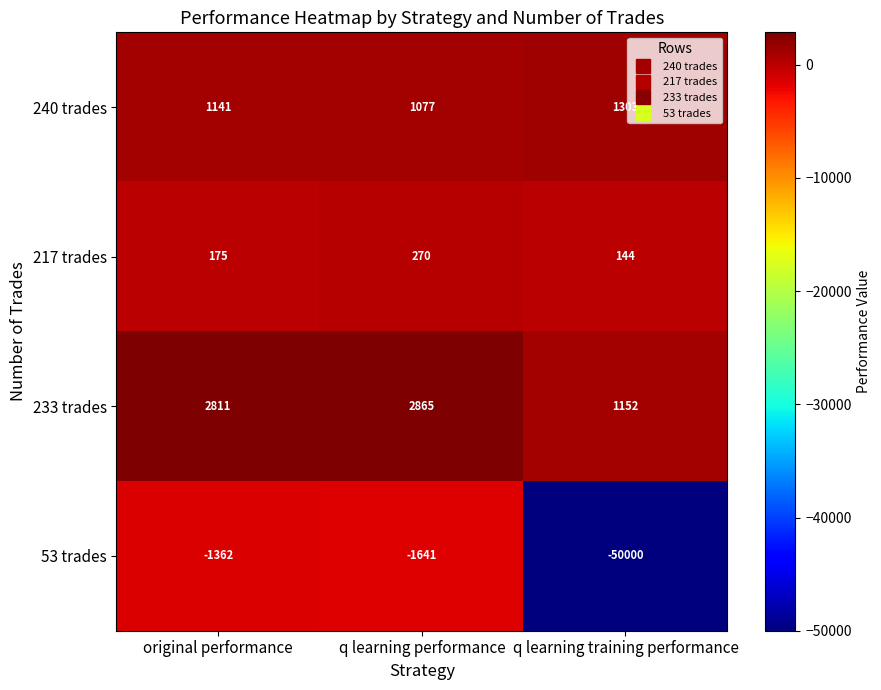

How many data points in 53 trades are less than -1641?

1